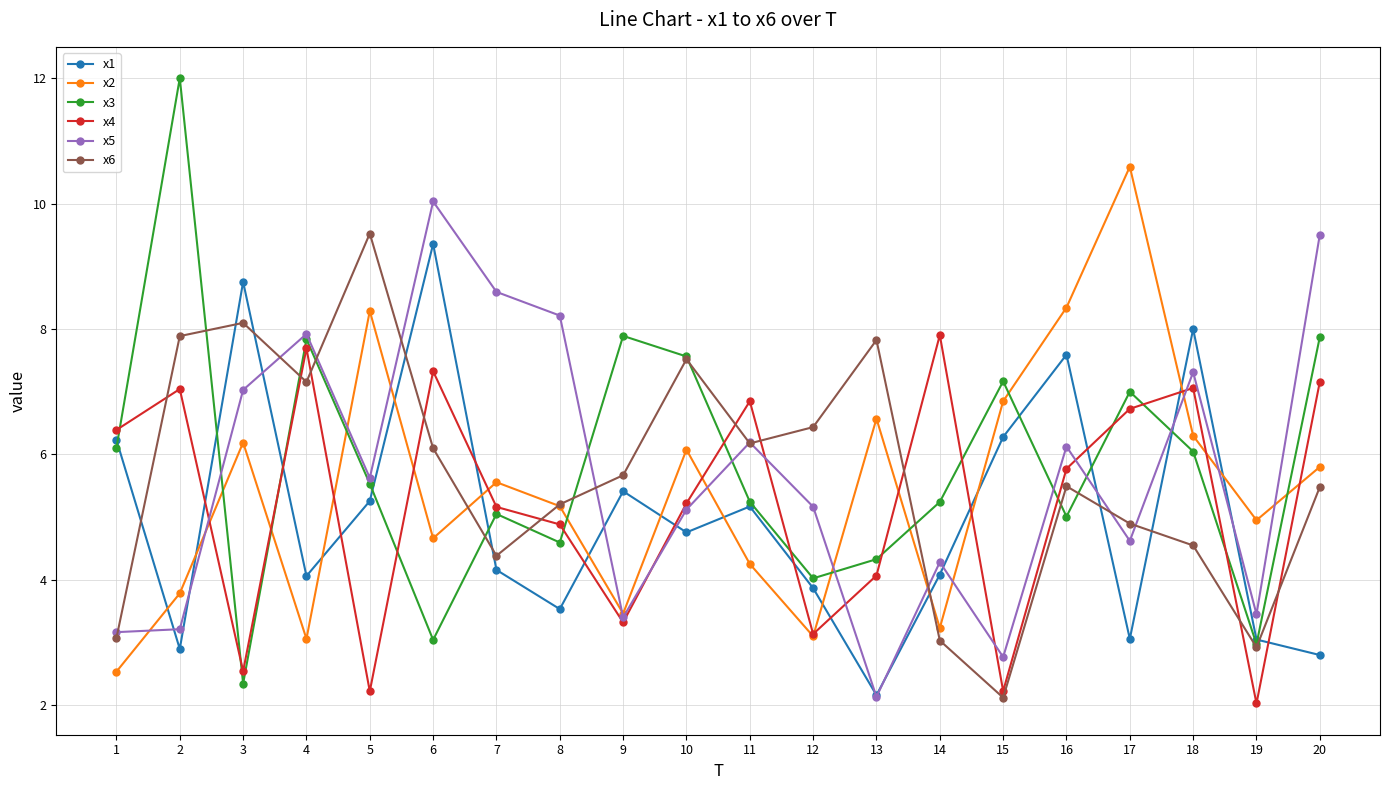

What is the value of the x3 point at the 7th from the left?

5.0